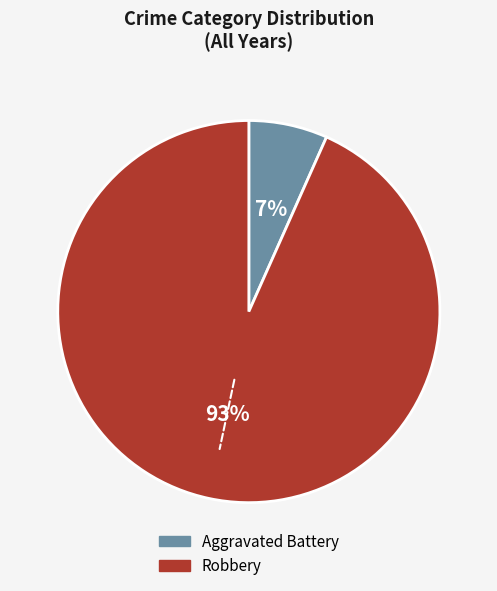

To the nearest percent, what percentage of the pie is Robbery?

93%